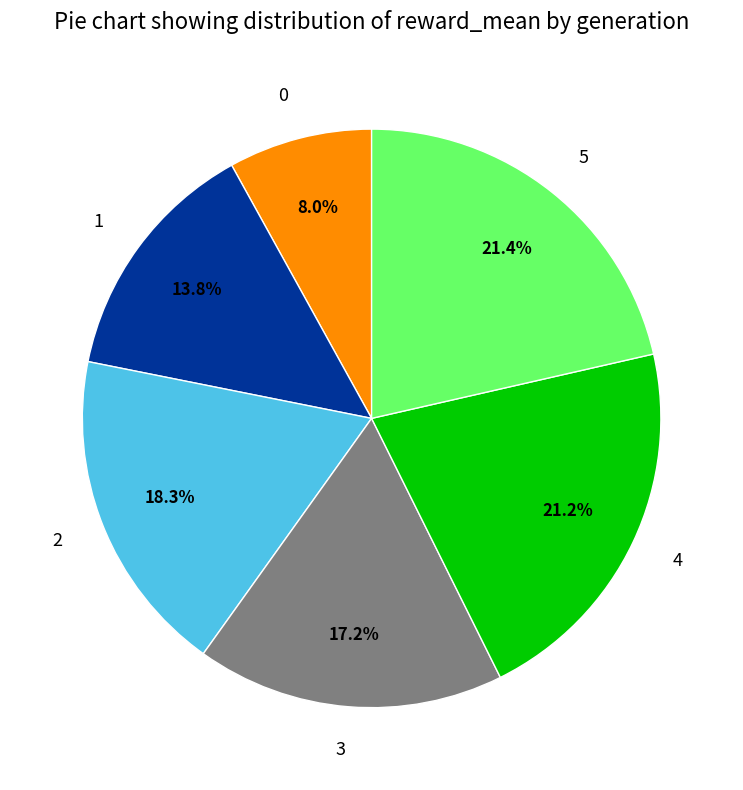

Does any single category account for the majority?

No